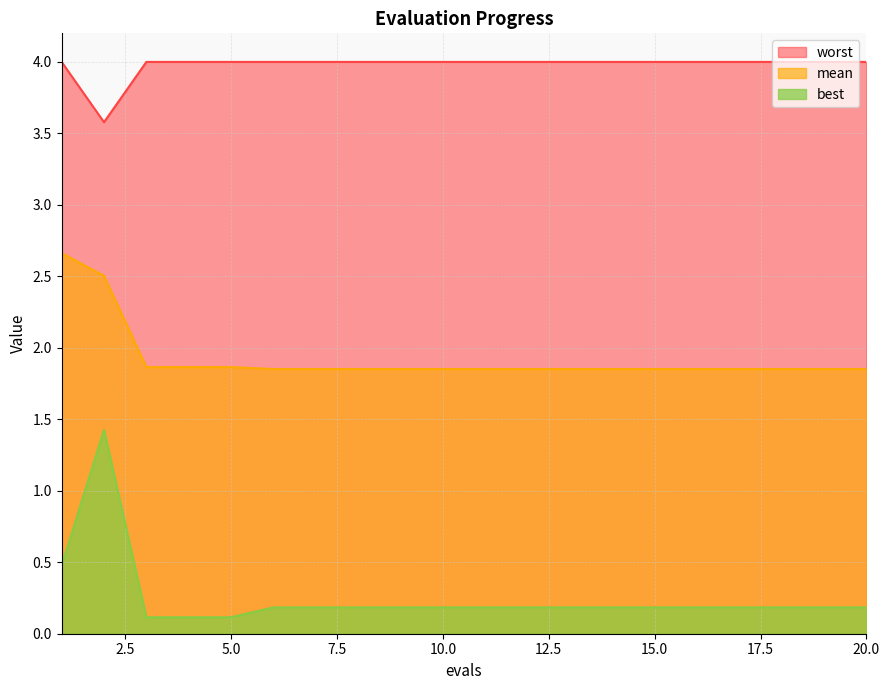

List the labels in order of worst value, smallest first.

2, 1, 3, 4, 5, 6, 7, 8, 9, 10, 11, 12, 13, 14, 15, 16, 17, 18, 19, 20